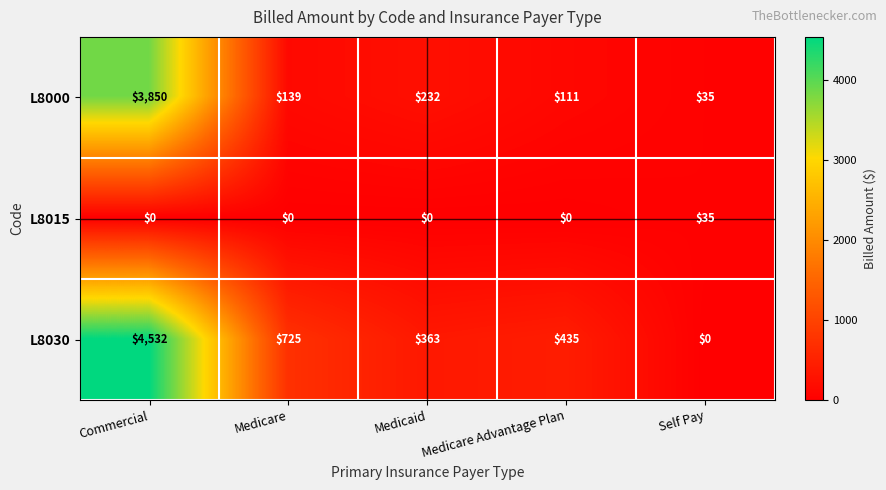

What is the difference between the maximum and second lowest values in the L8015 series?

35